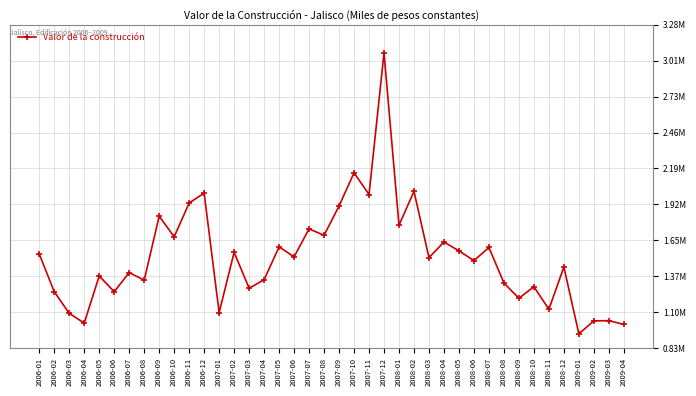

True or false: the data shows 1686773.2 at 2006-04.

False